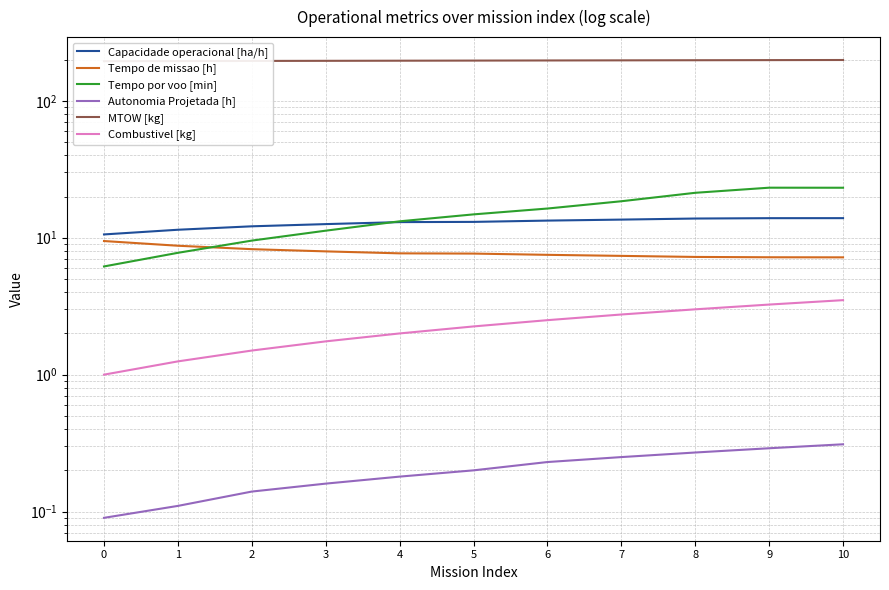

Reading left to right, transcribe all the data shown in this chart.

Capacidade operacional [ha/h]: 10.6	11.4	12.1	12.6	13.0	13.1	13.3	13.6	13.8	13.9	13.9
Tempo de missao [h]: 9.5	8.7	8.2	8.0	7.7	7.7	7.5	7.4	7.2	7.2	7.2
Tempo por voo [min]: 6.2	7.8	9.5	11.3	13.2	14.8	16.3	18.5	21.3	23.2	23.2
Autonomia Projetada [h]: 0.1	0.1	0.1	0.2	0.2	0.2	0.2	0.2	0.3	0.3	0.3
MTOW [kg]: 194.8	195.2	195.6	195.9	196.3	196.7	197.1	197.5	197.9	198.3	198.7
Combustivel [kg]: 1.0	1.2	1.5	1.8	2.0	2.2	2.5	2.8	3.0	3.2	3.5